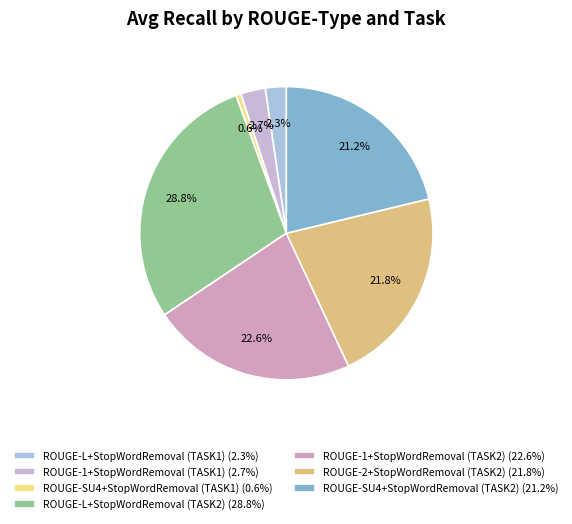

Which category has the smallest portion of the pie?

ROUGE-SU4+StopWordRemoval (TASK1) (0.6%)